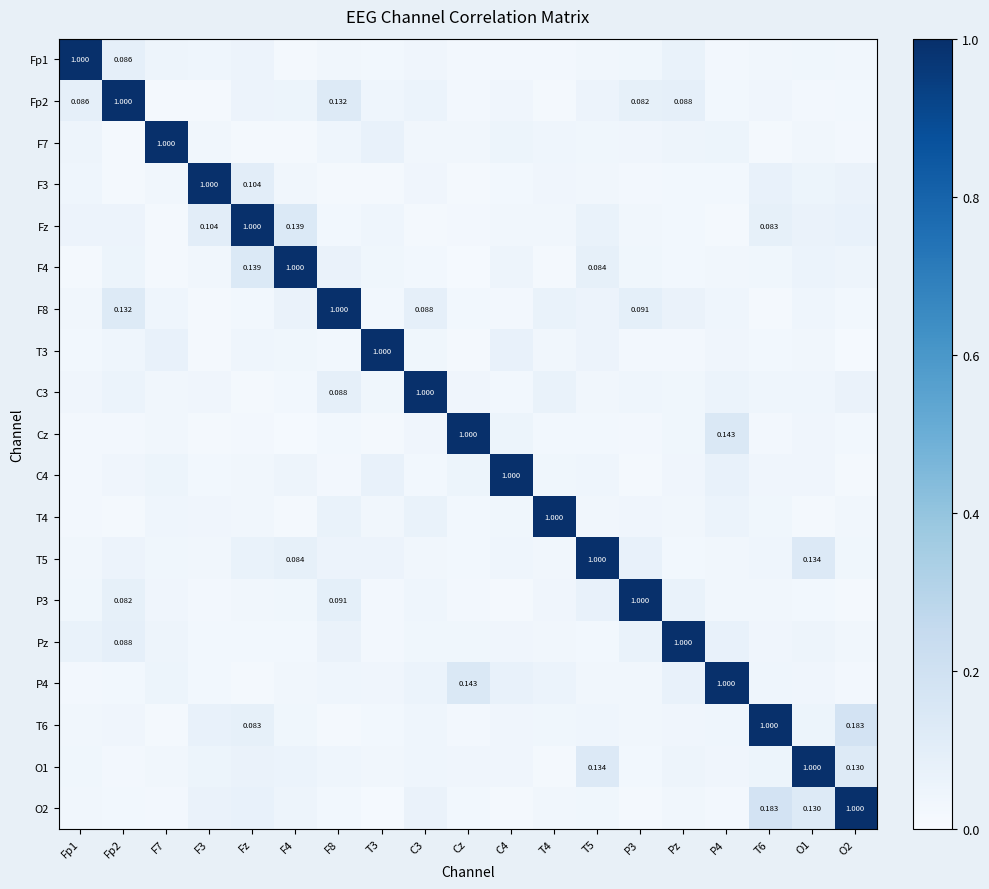

Is it true that C3 equals 0.0 at Cz?

True